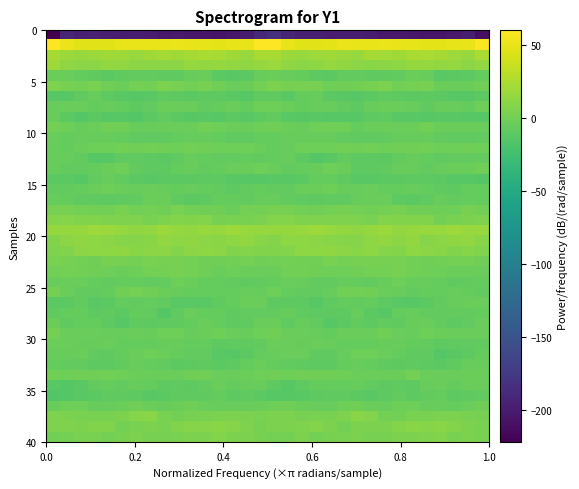

How many categories are shown in the chart?

32